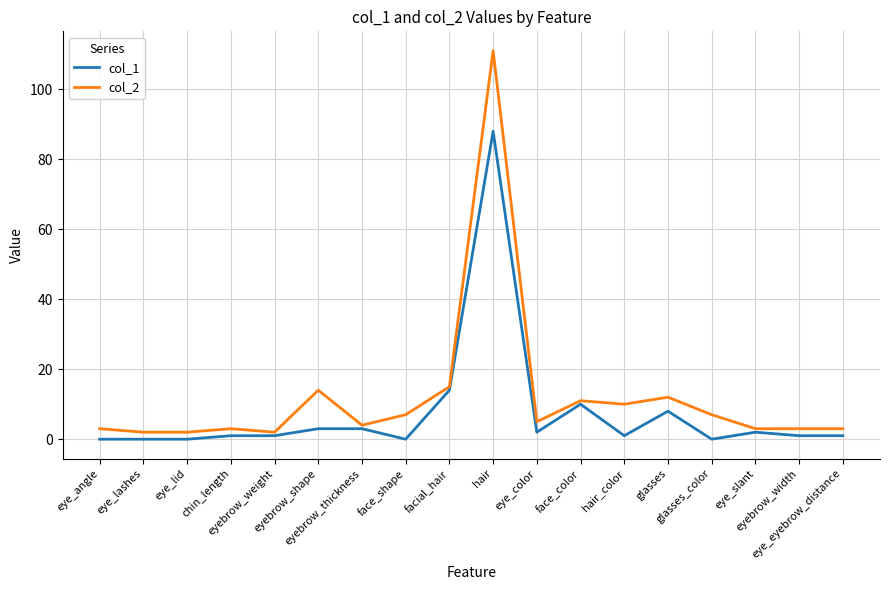

Which series has the widest spread of values?

col_2